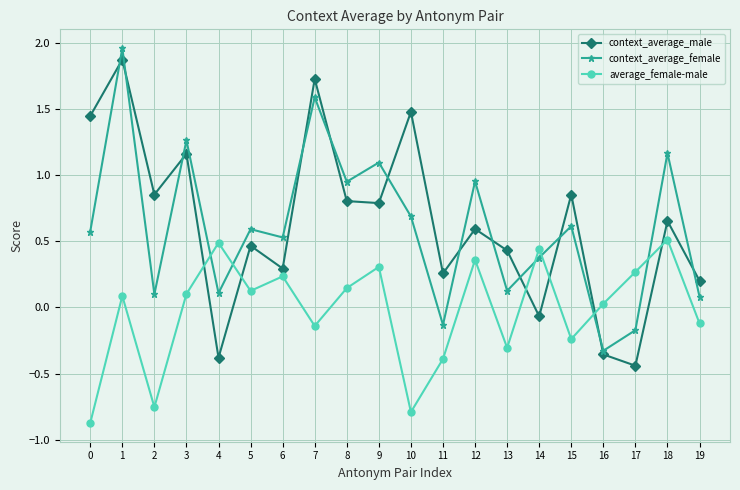

How many interior local valleys does the context_average_female series have?

7